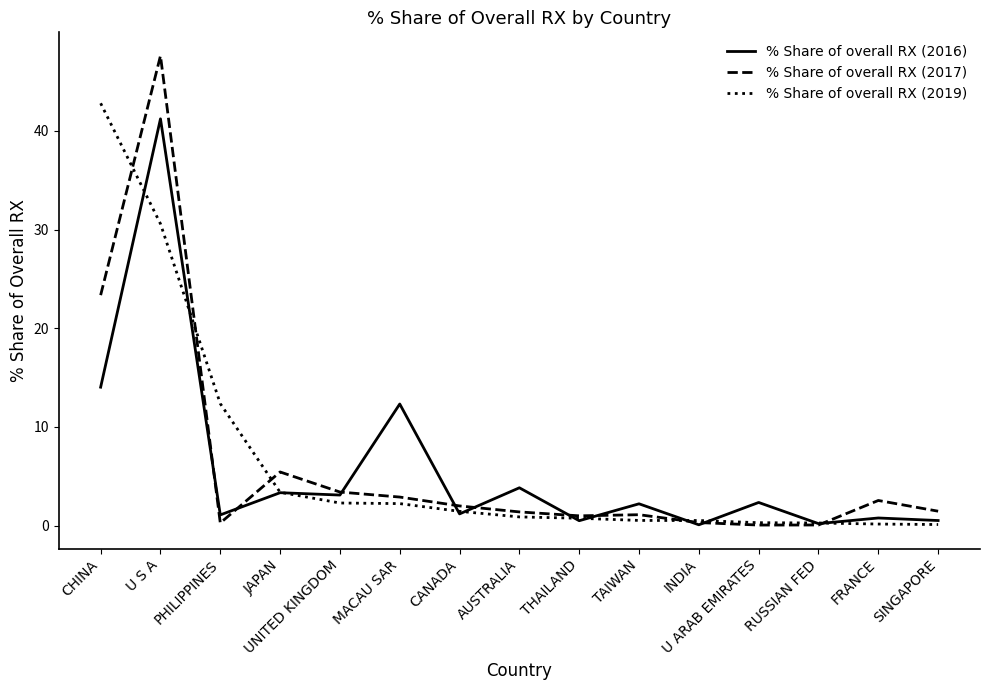

What value does the % Share of overall RX (2017) series have at RUSSIAN FED?

0.1